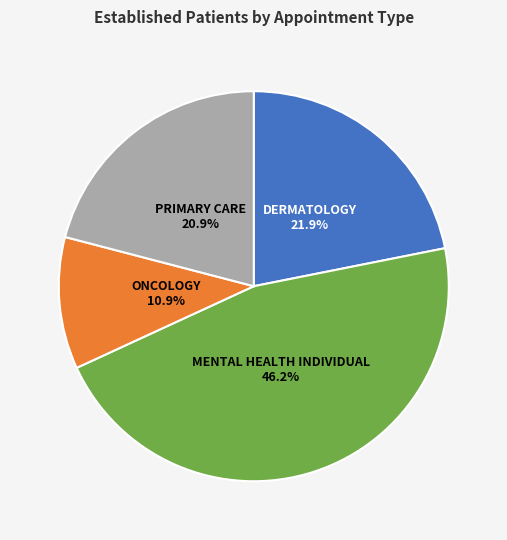

Does any single category account for the majority?

No